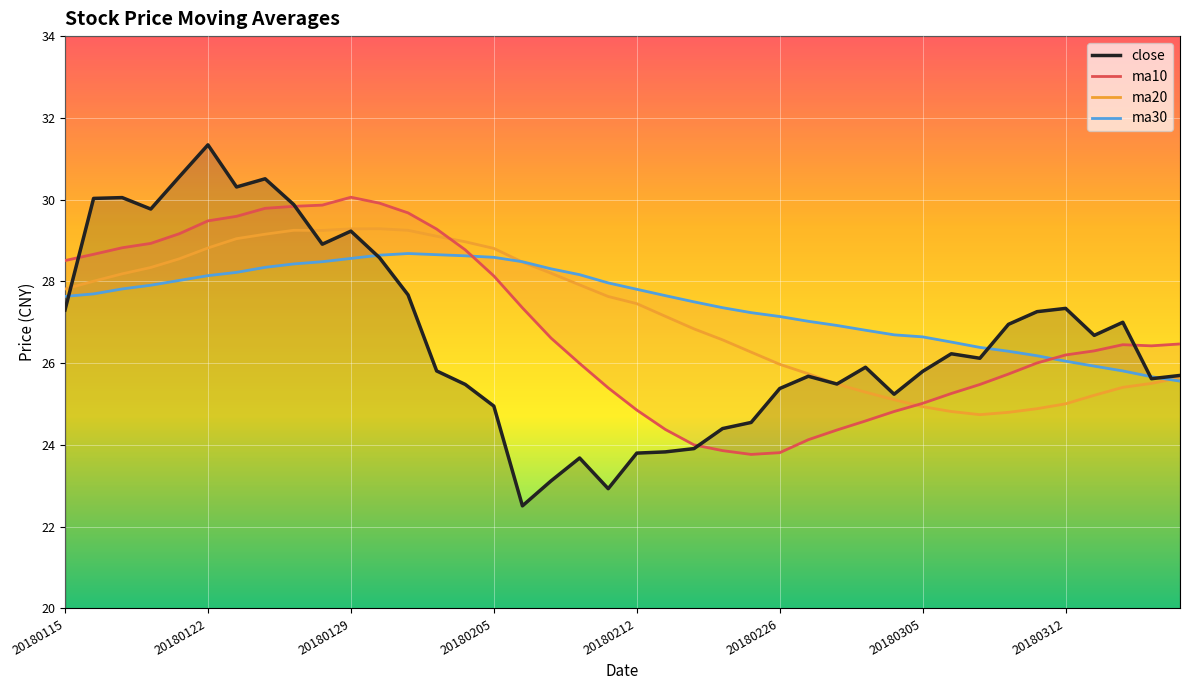

At how many categories does at least one series exceed 27?

29